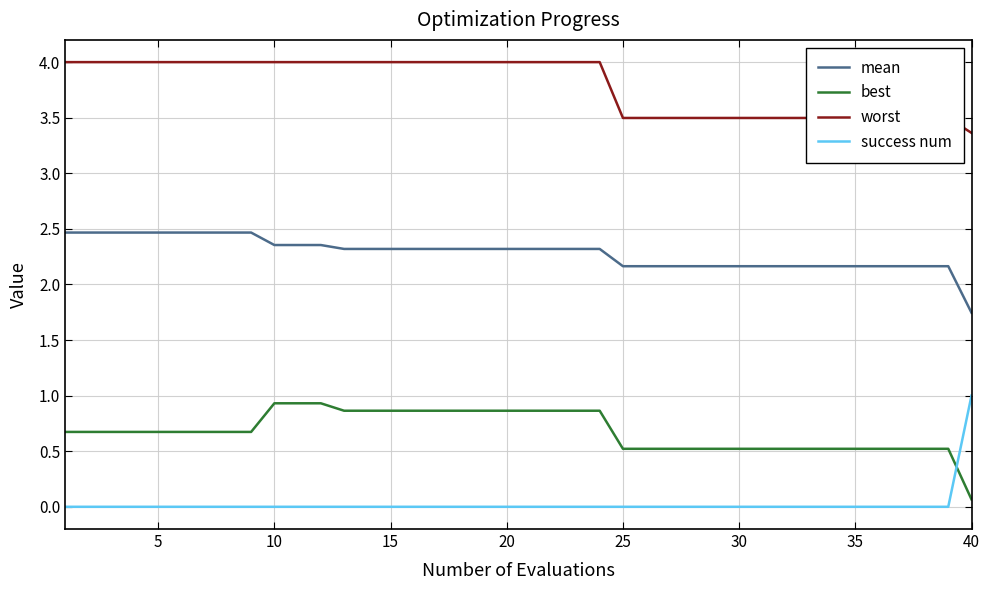

What is the difference between the maximum and minimum values in the worst series?

0.6